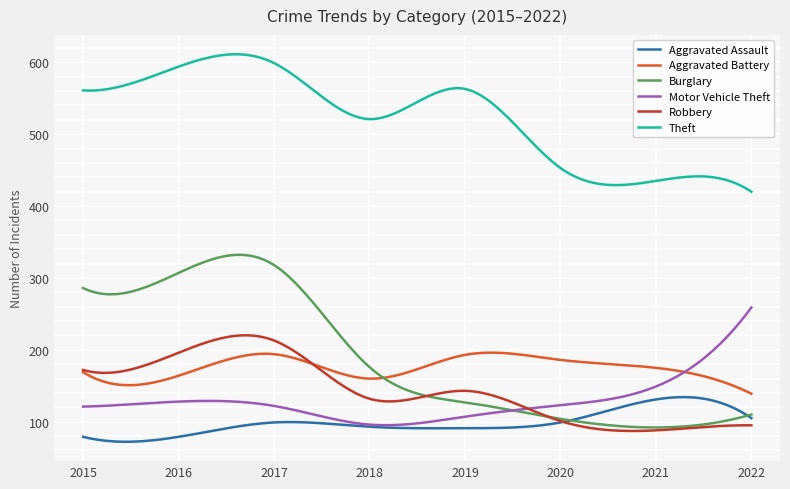

Which series has the largest range (max minus min)?

Burglary